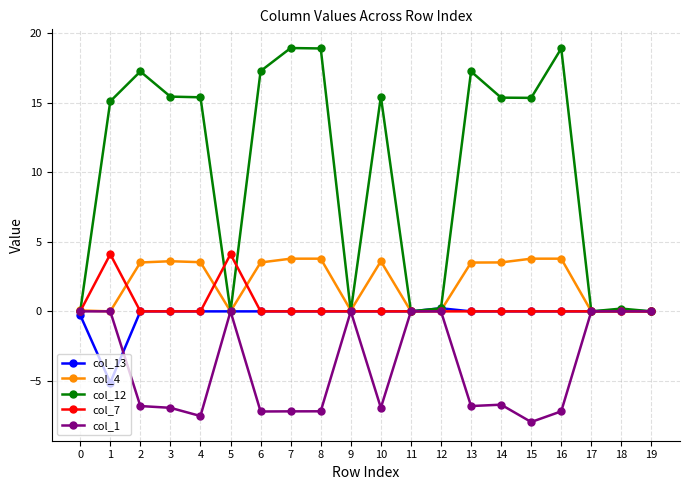

How many lines are shown in the chart?

5